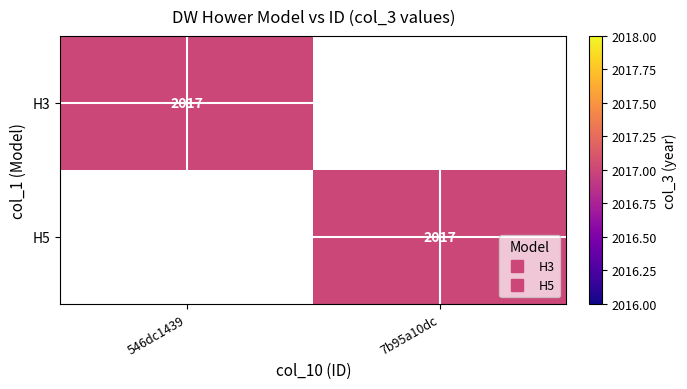

What is the greatest value displayed?

2017